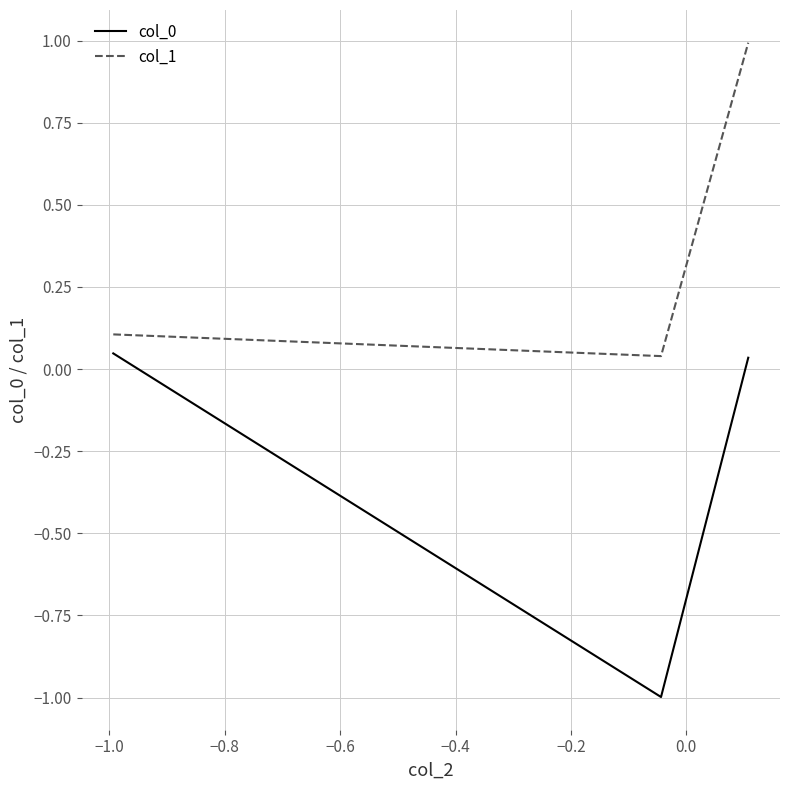

What is the greatest value displayed?

1.0